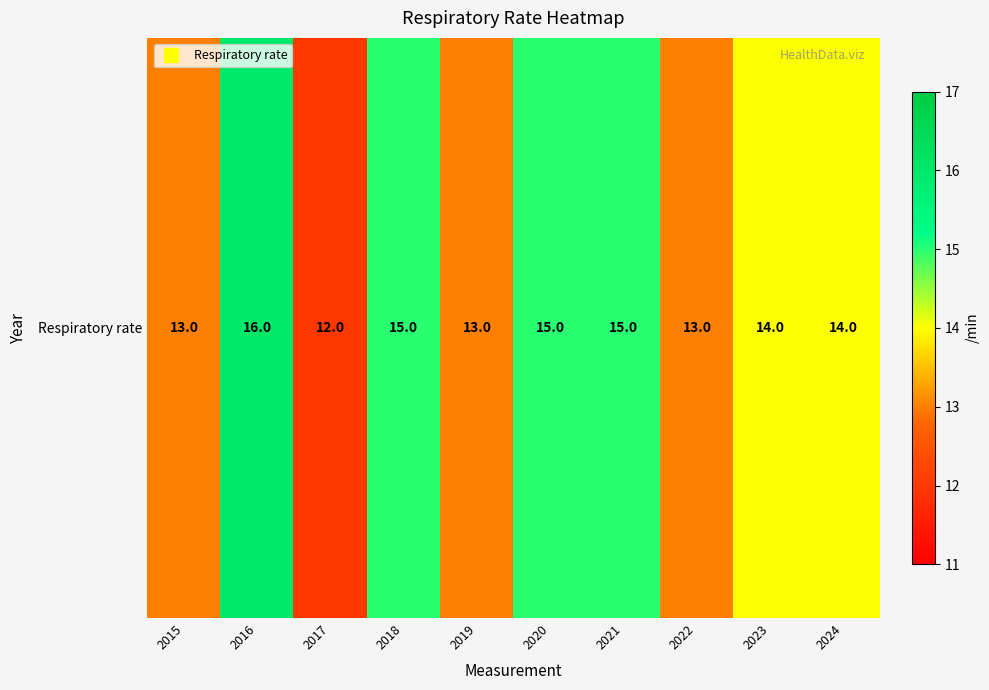

What is the change in value from 2017 to 2021?

+3